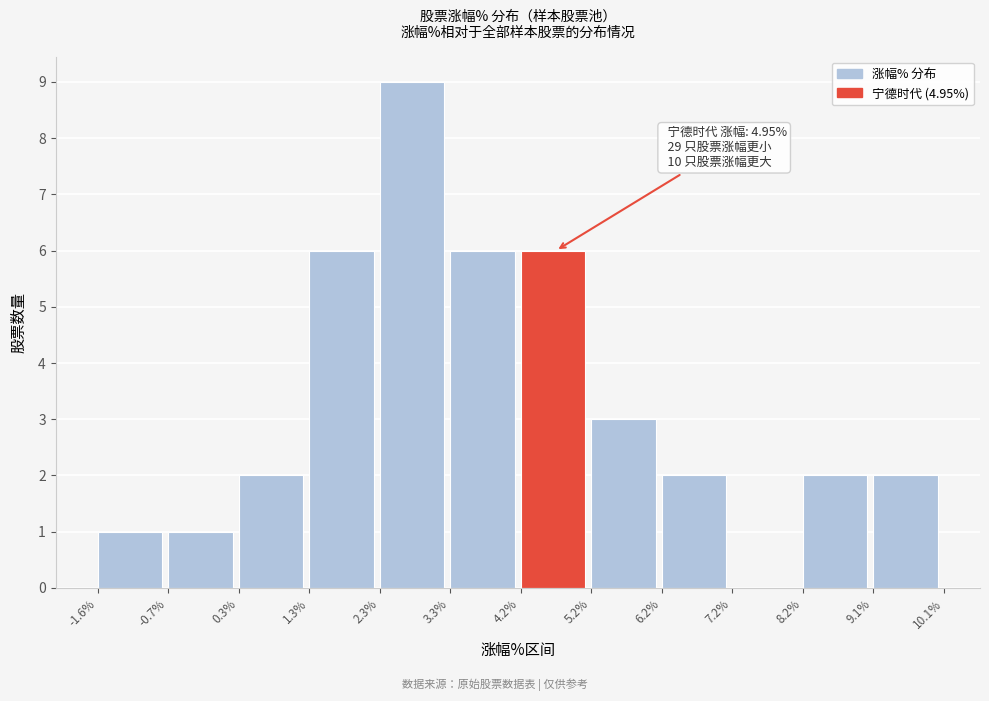

Over which range of the x-axis is the bar tallest?

2.3% to 3.3%